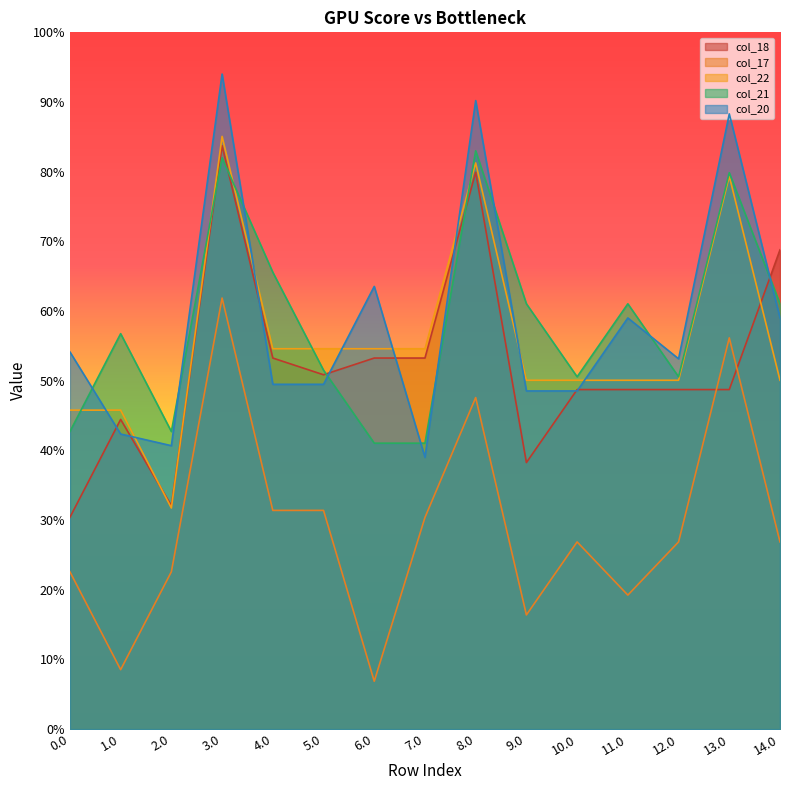

Where do col_20 and col_22 first cross each other?

0.0 and 1.0